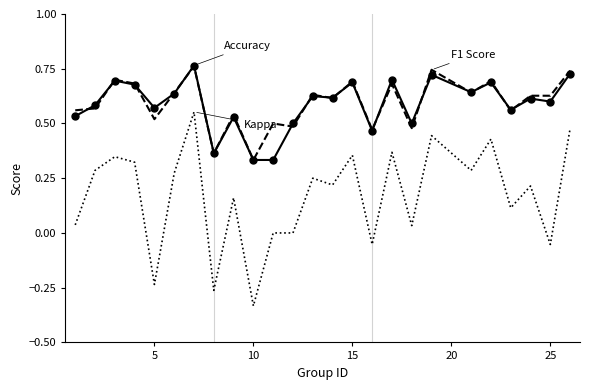

At which category does the chart reach its minimum across all series?

10